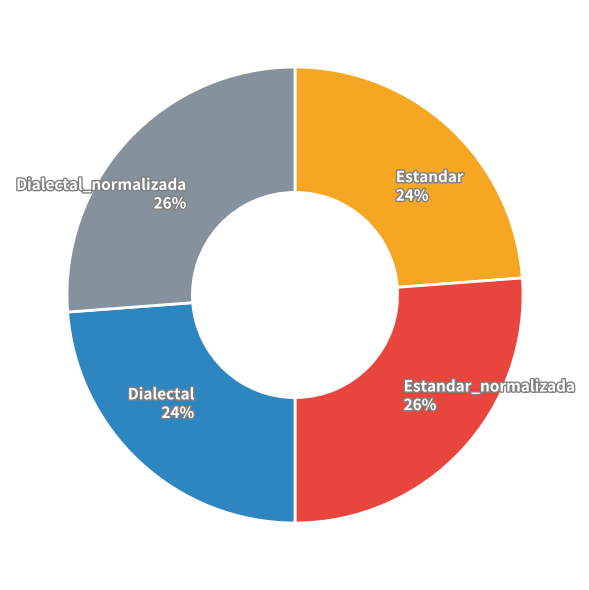

What percentage is the Dialectal_normalizada slice, to the nearest percent?

26%